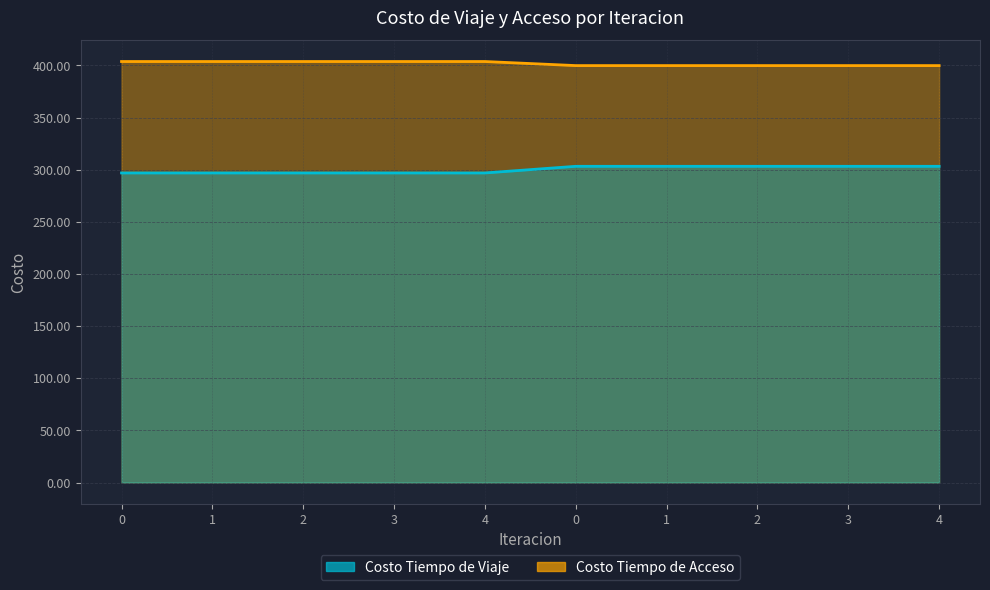

Count the number of data series in this chart.

2